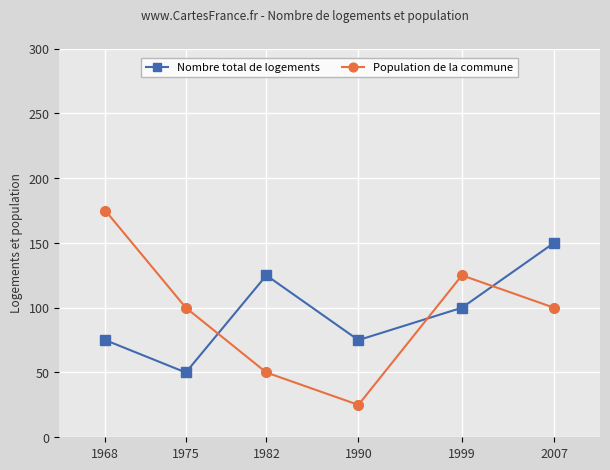

After their last crossing, which series has the higher values: Nombre total de logements or Population de la commune?

Nombre total de logements